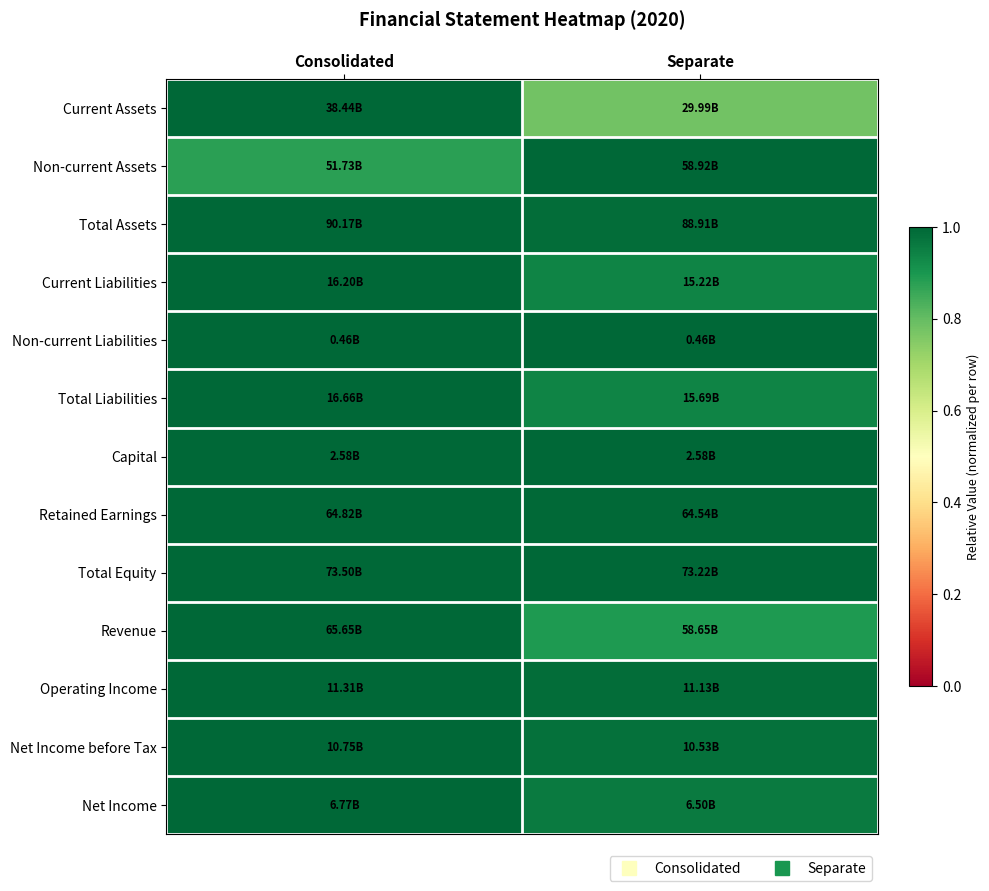

What is the spread (max minus min) of values at Consolidated?

0.1